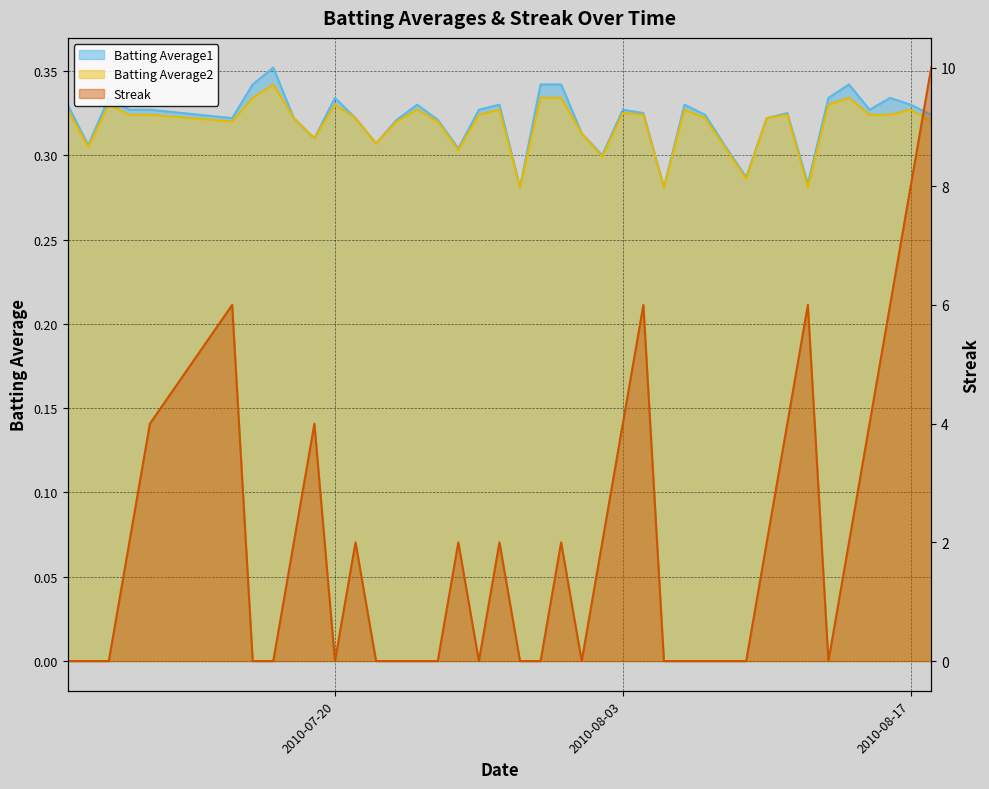

What is the label of the 7th point from the left?

2010-07-16